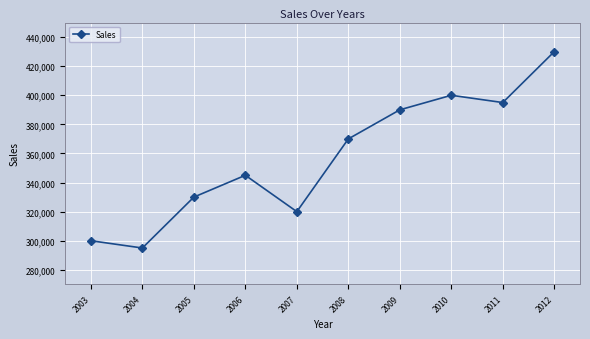

Does the chart display data point markers on the line(s)?

Yes